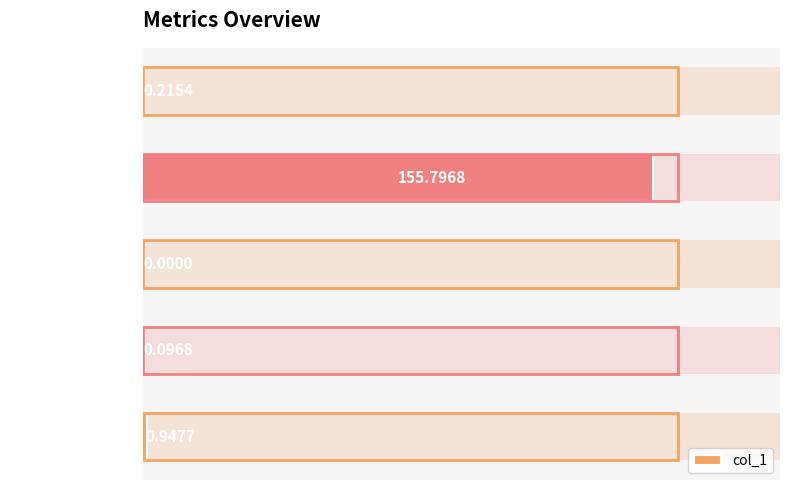

Rank the categories by value from highest to lowest.

MAPE, Inference Time, MSE, Training Time, SMAPE